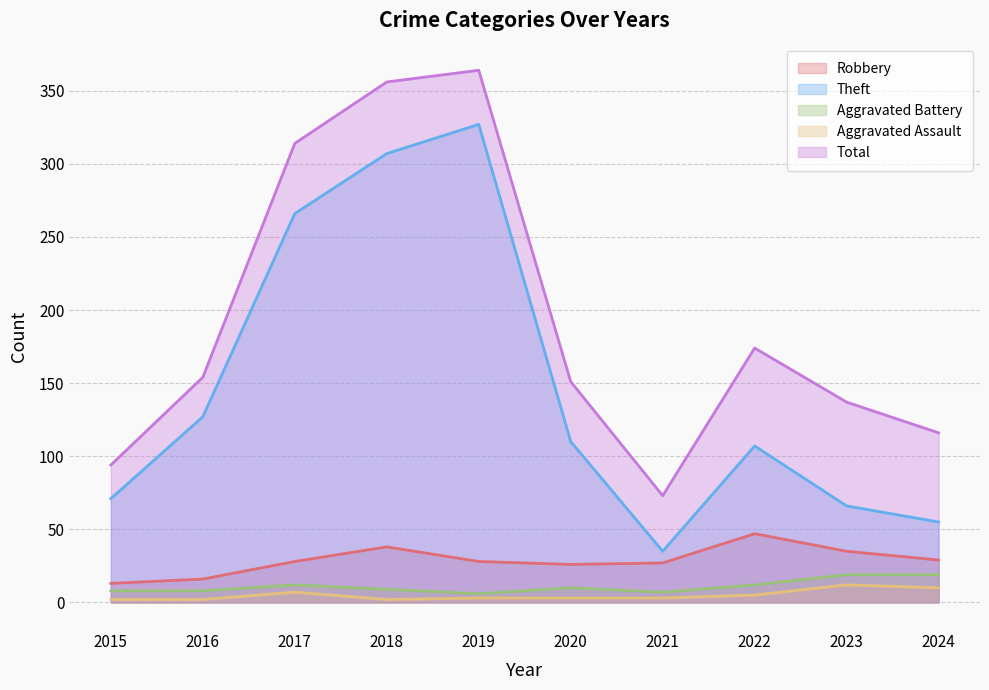

Which category has the lowest value in the Aggravated Assault series?

2015